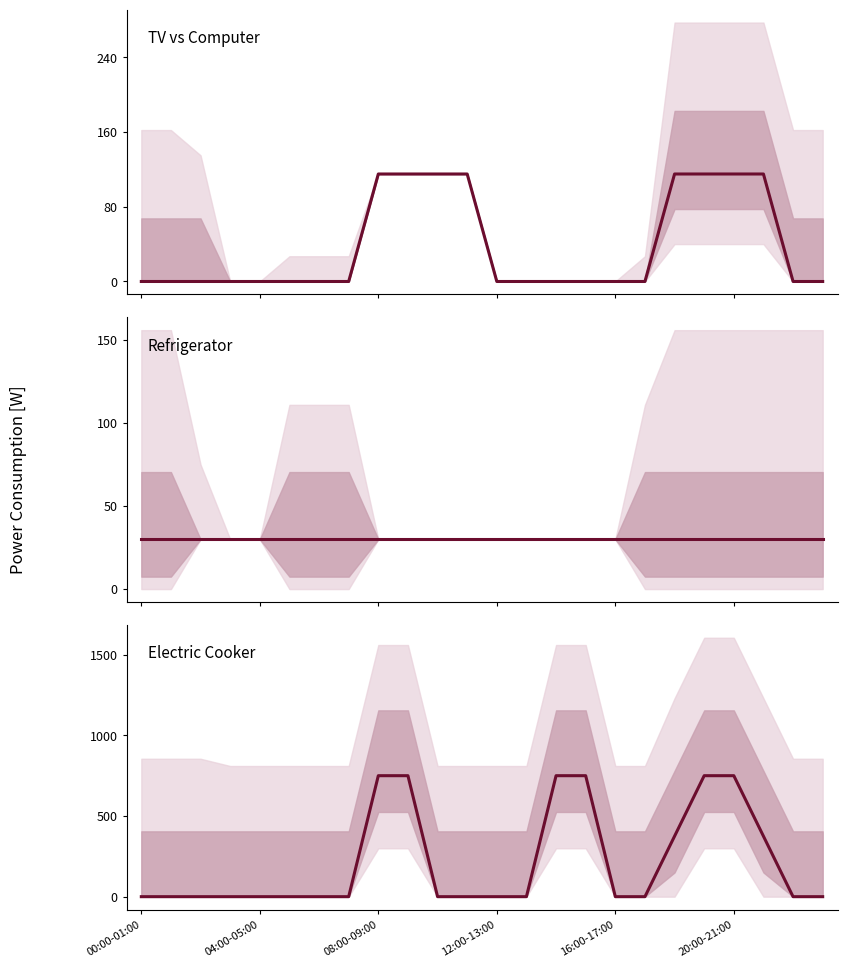

Which series ends up on top after the final intersection of Electric Cooker and Refrigerator?

Refrigerator